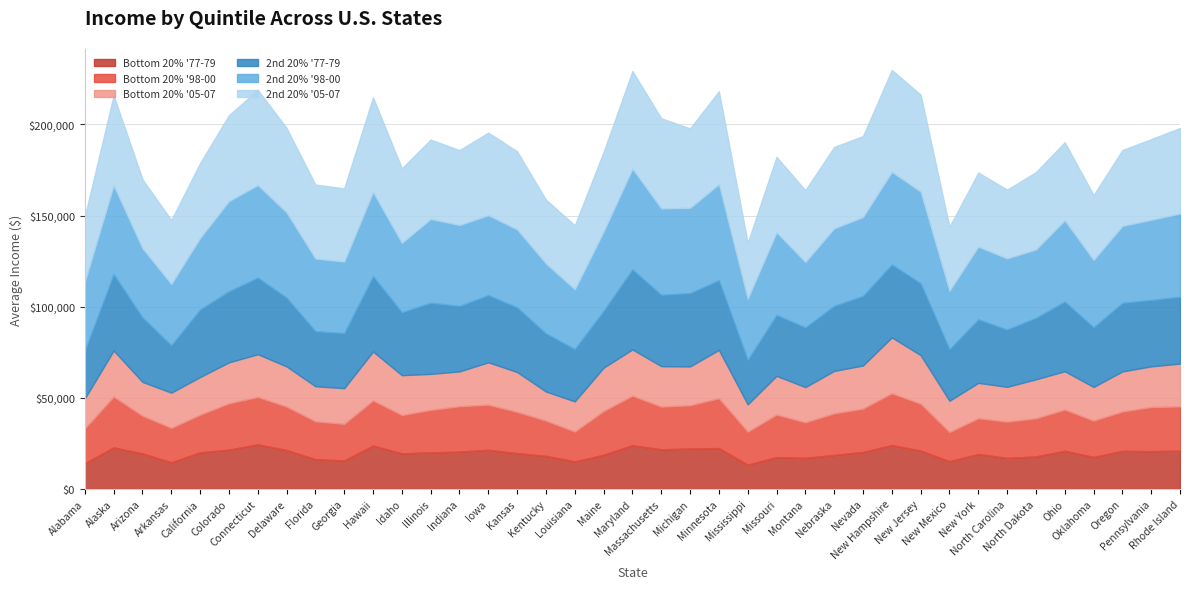

At which label is Bottom 20% '05-07 closest to 22817?

Colorado